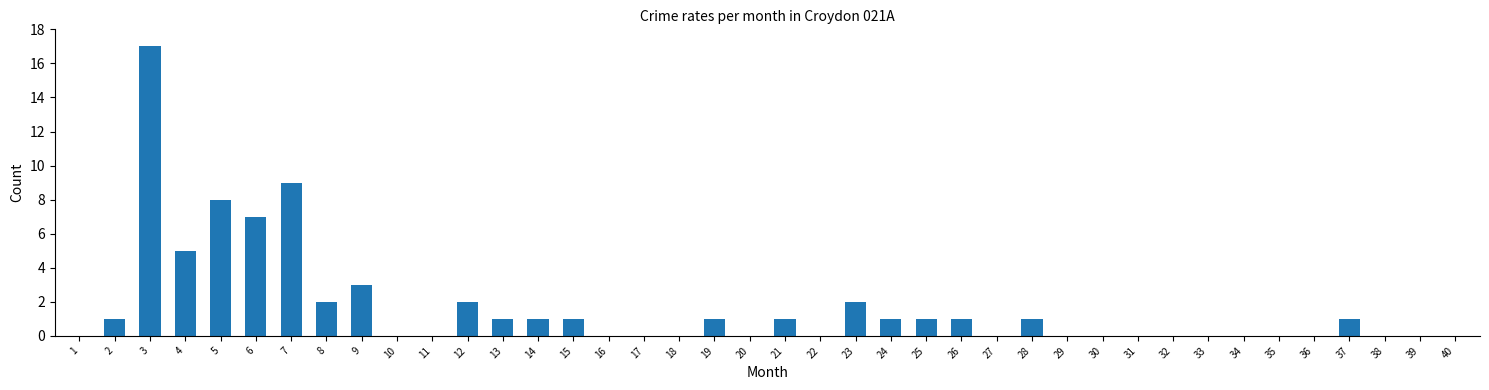

What is the sum of all values?

66